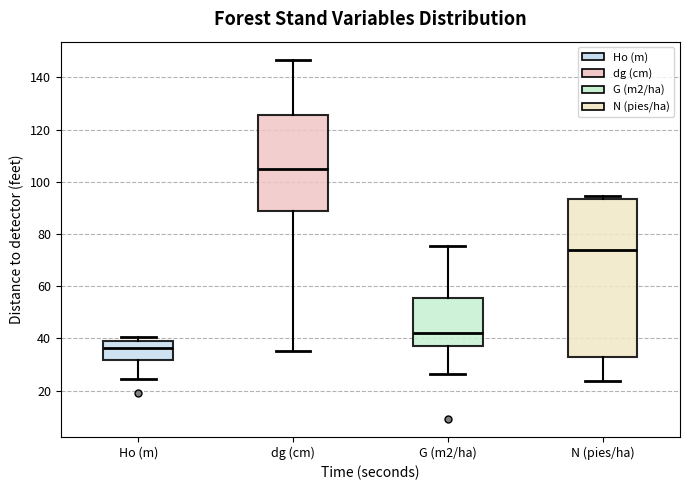

Comparing the boxes themselves (not the whiskers), which one is the tallest?

N (pies/ha)